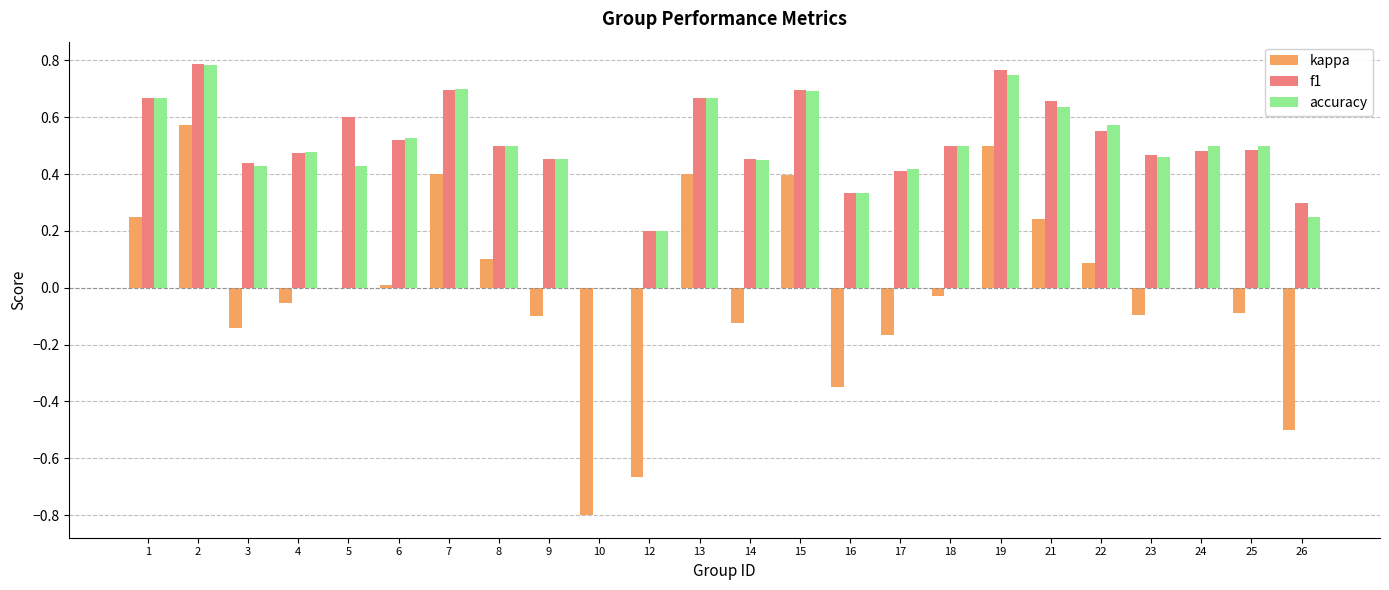

What is the sum of all accuracy values?

11.9